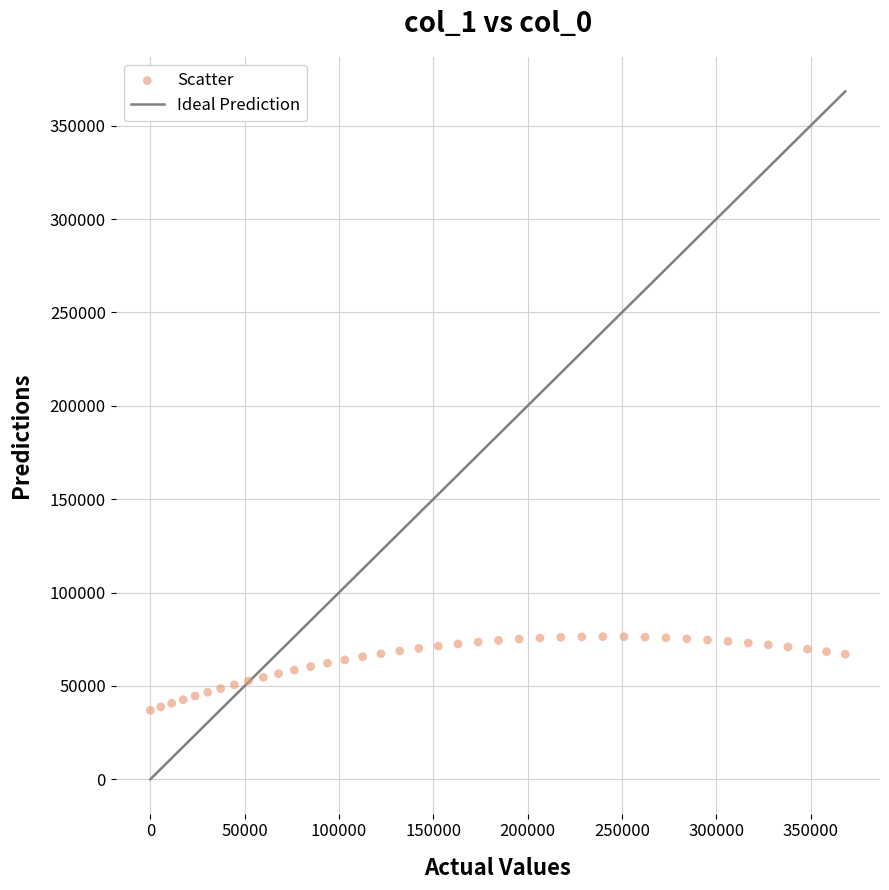

What is the range of Y values (max minus min)?

39473.0